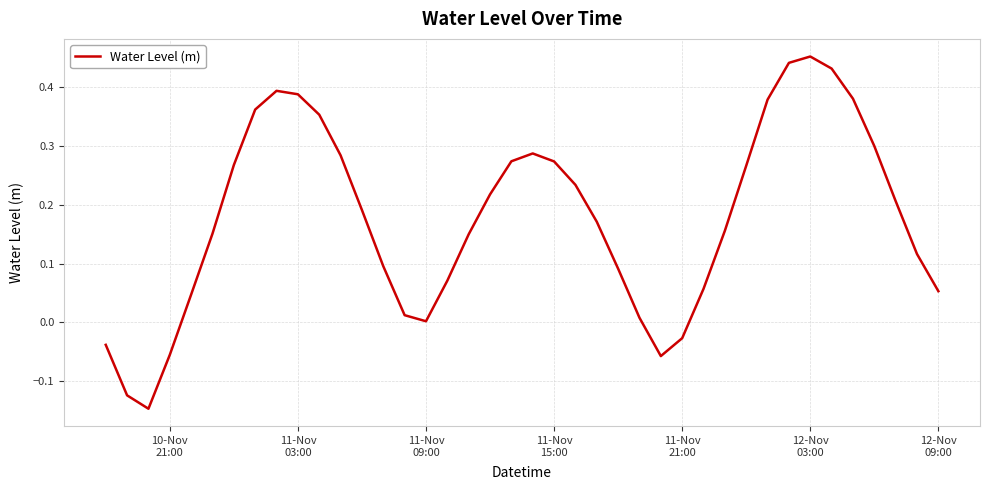

How many interior local valleys (lower than both neighbors) does the data have?

3